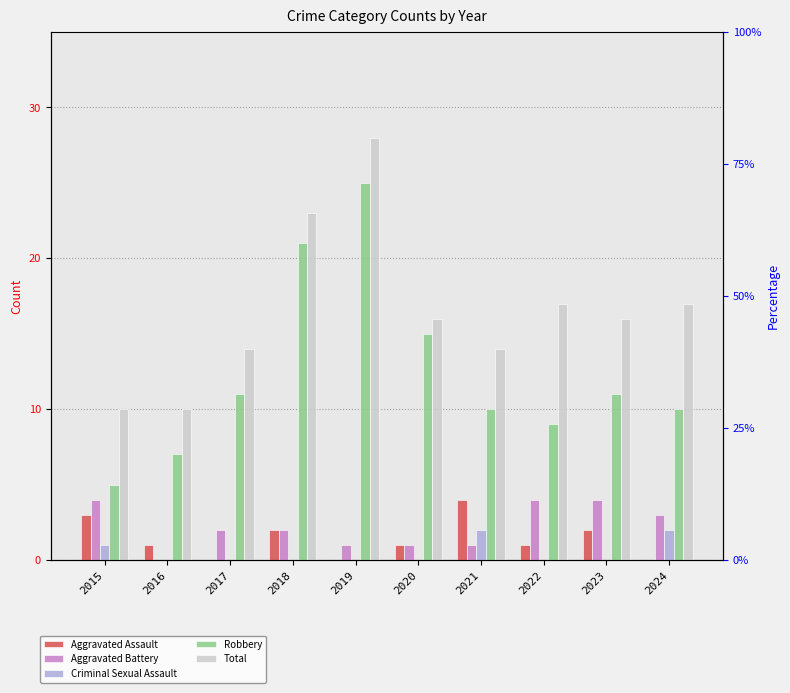

What is the difference between the second highest and second lowest values in the Aggravated Assault series?

3